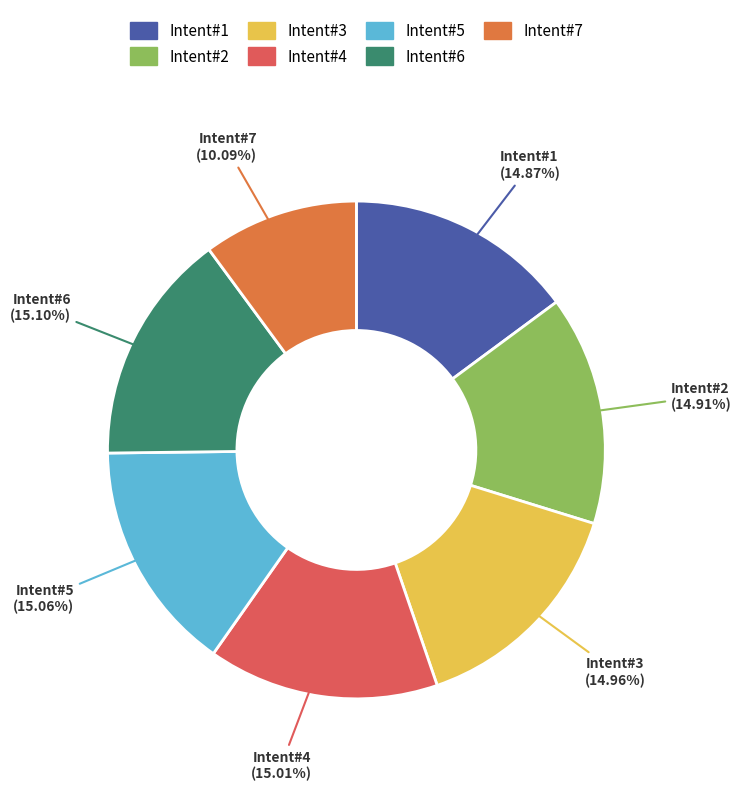

Which slice is the smallest?

Intent#7